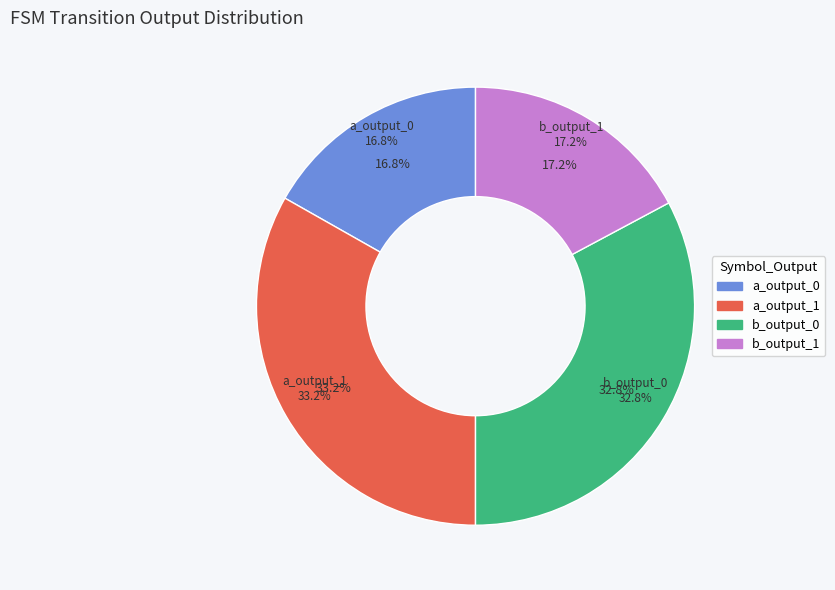

What is the change in value from a_output_1 to b_output_1?

-41